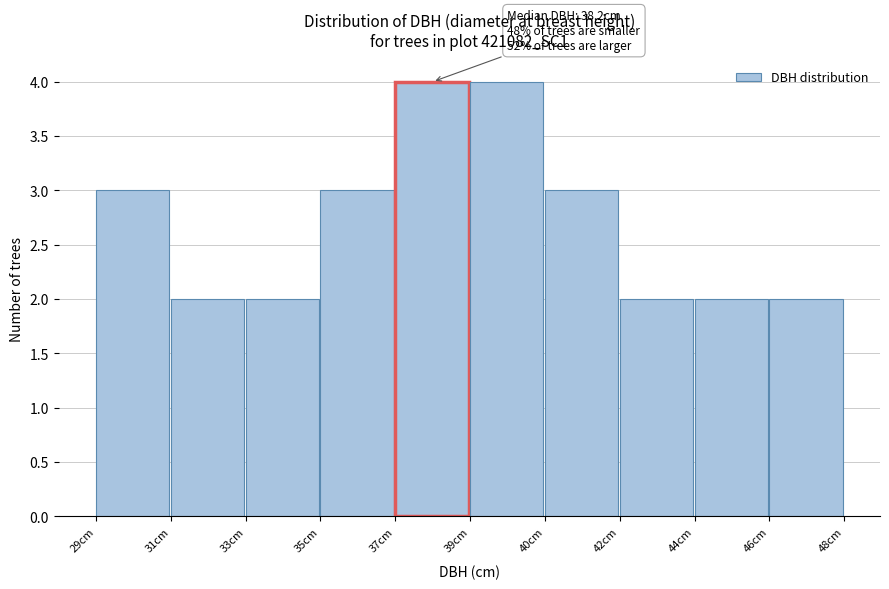

Reading left to right, extract all data points from this chart.

3	2	2	3	4	4	3	2	2	2